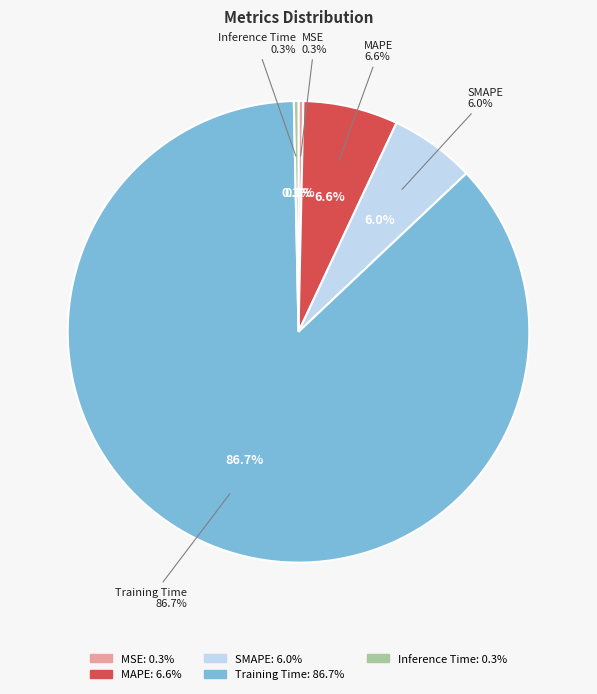

Count the number of slices in the pie.

5